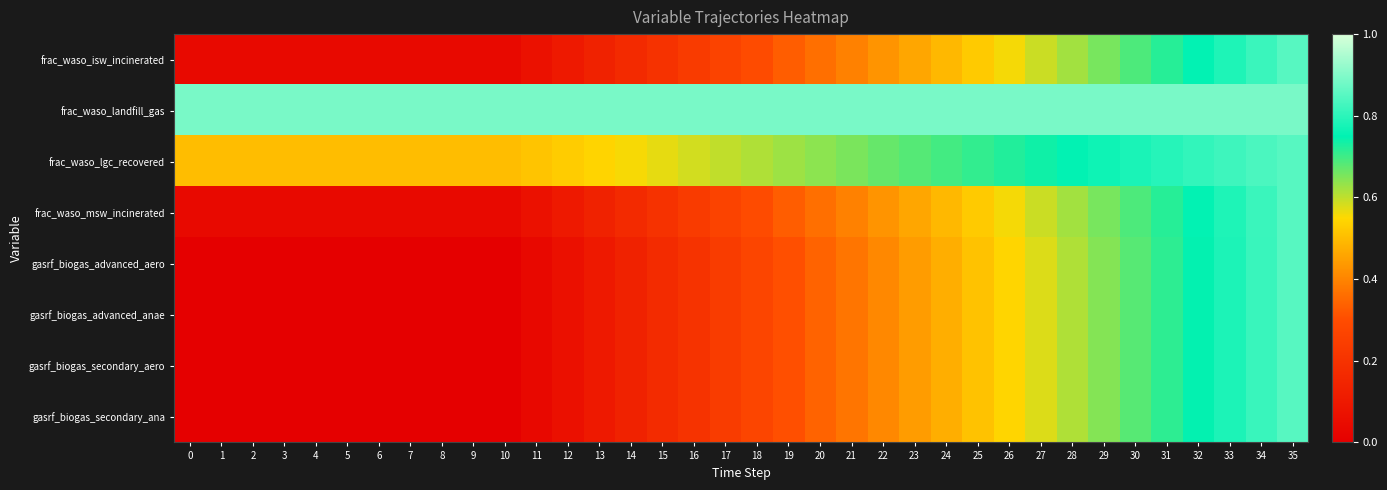

Which has a higher value, 15 or 5?

15